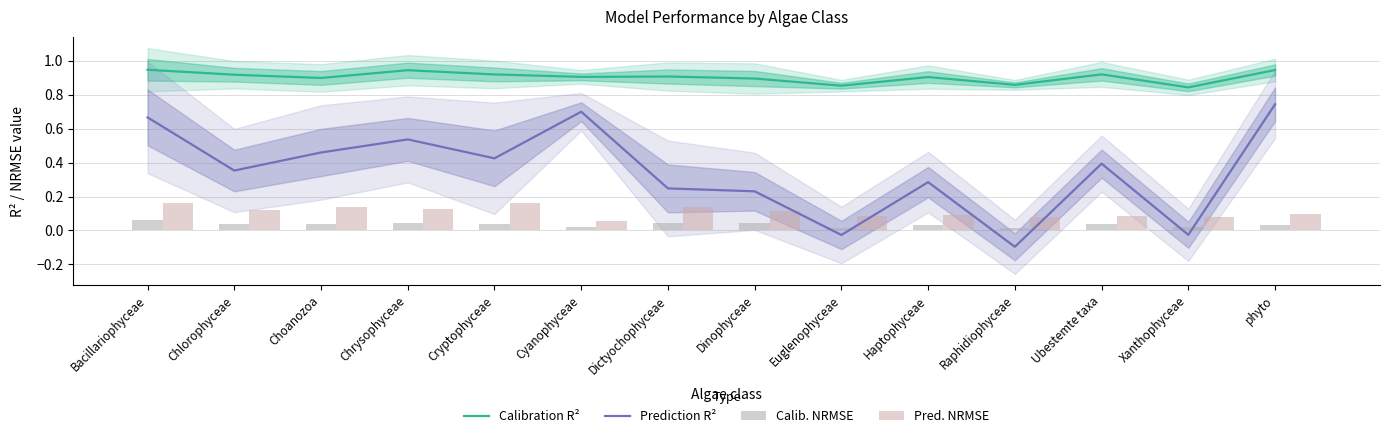

What is the sum of the Calib. NRMSE values at Choanozoa and Xanthophyceae?

0.1